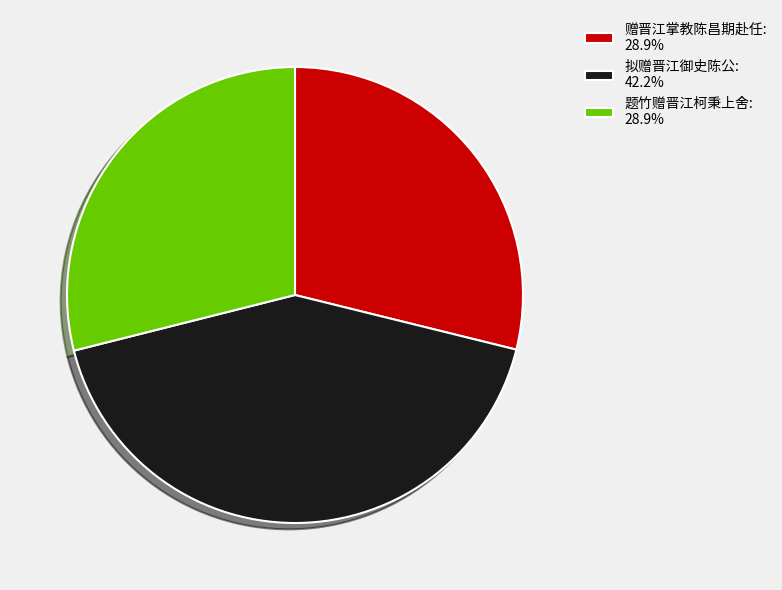

The 题竹赠晋江柯秉上舍 slice represents 41% of the pie. True or false?

False